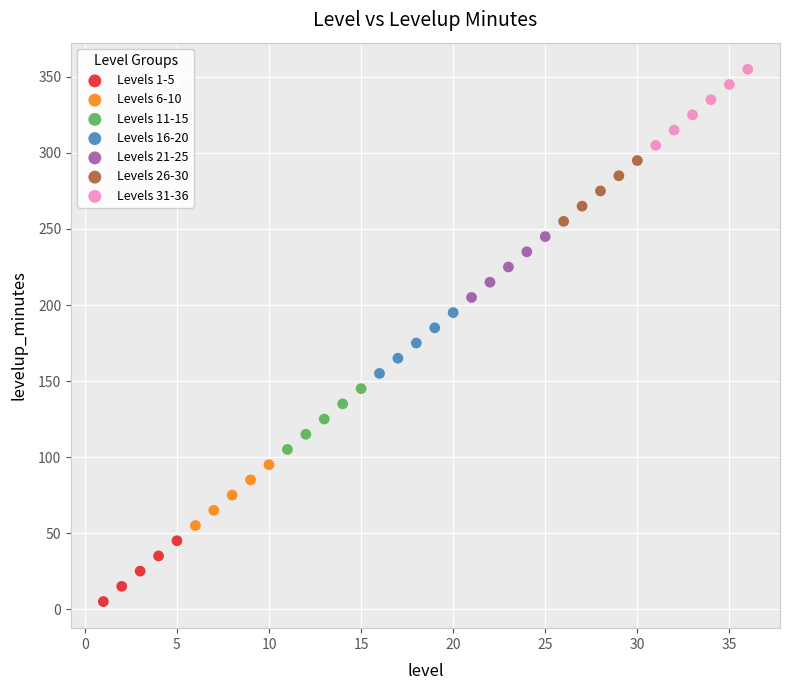

Which series has the largest Y range (max minus min)?

Levels 31-36